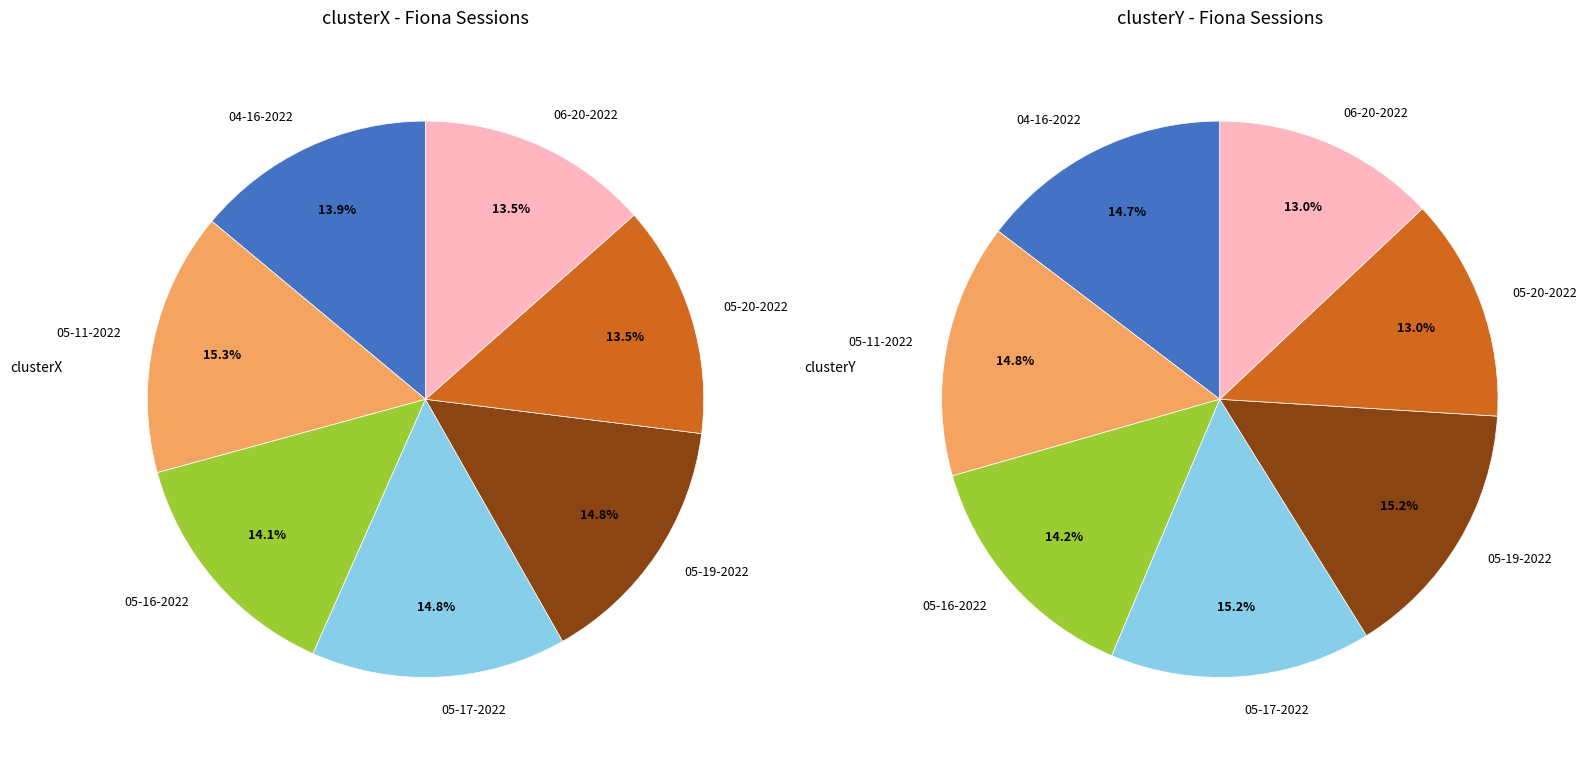

Which series changed the most between fiona 04-16-2022.mat and fiona 05-19-2022.mat?

clusterX